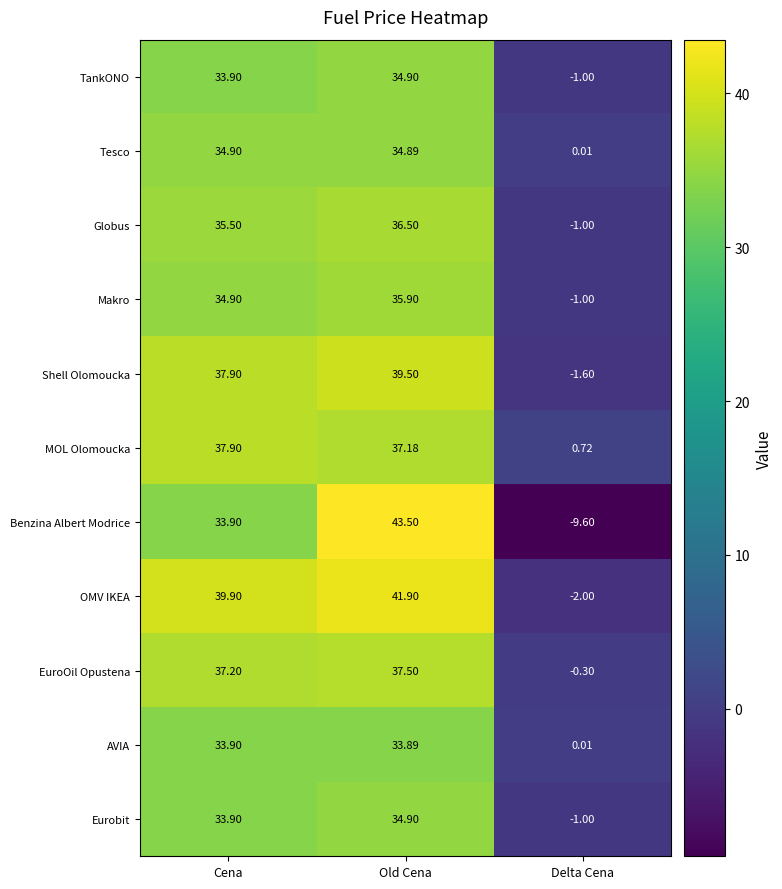

How many data points in Tesco are above 34?

2